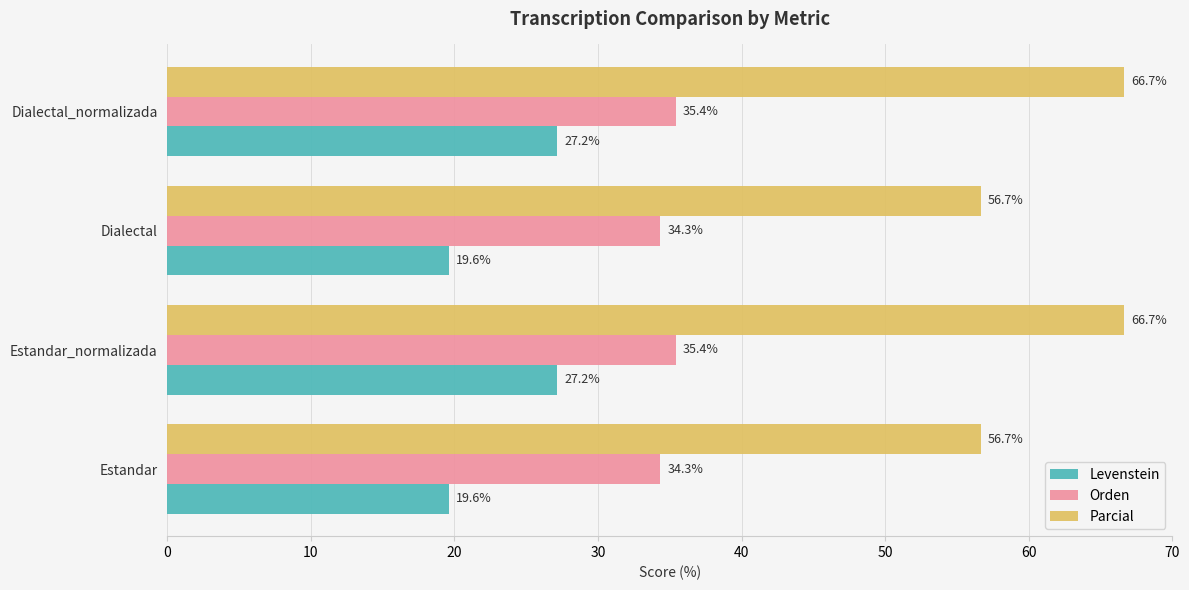

Which series has the largest range (max minus min)?

Parcial